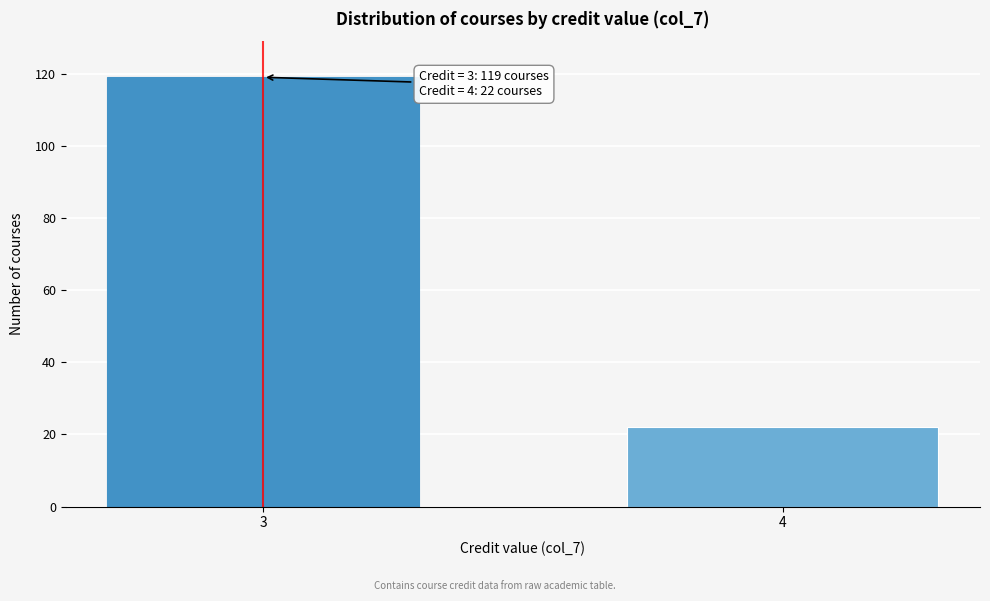

Reading left to right, what are all the values shown in this chart?

3=119	4=22